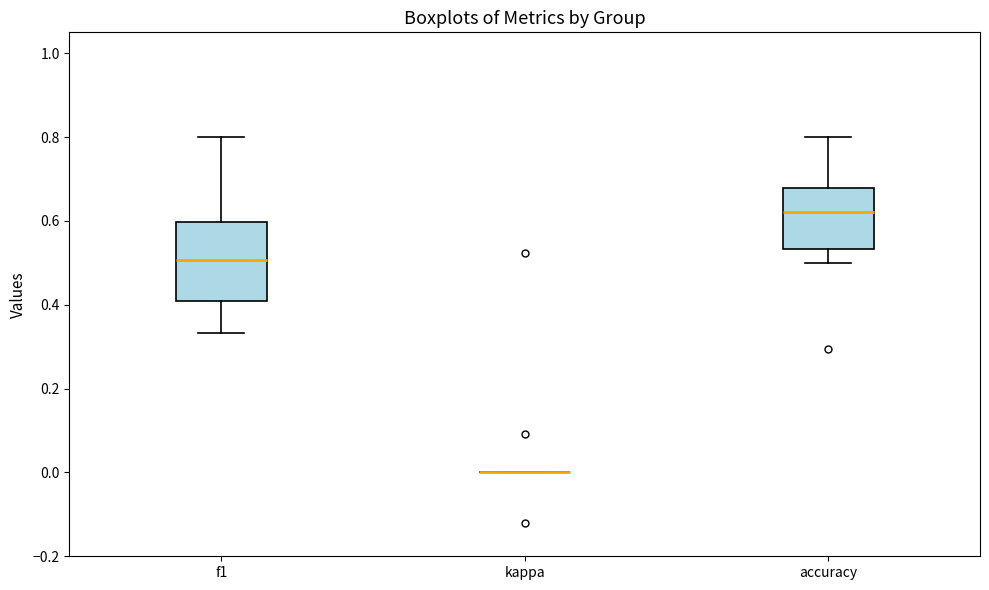

Reading left to right, transcribe this box plot: for each box, give where its median line is, the range the box spans, and where its two whiskers end, as read against the y-axis. The values are not printed on the chart, so give them approximately, as read against the axis.

f1: median 0.50, box 0.40 to 0.60, whiskers 0.34 to 0.80
kappa: box collapsed to a line at 0.00, whiskers 0.00 to 0.00
accuracy: median 0.62, box 0.54 to 0.68, whiskers 0.50 to 0.80